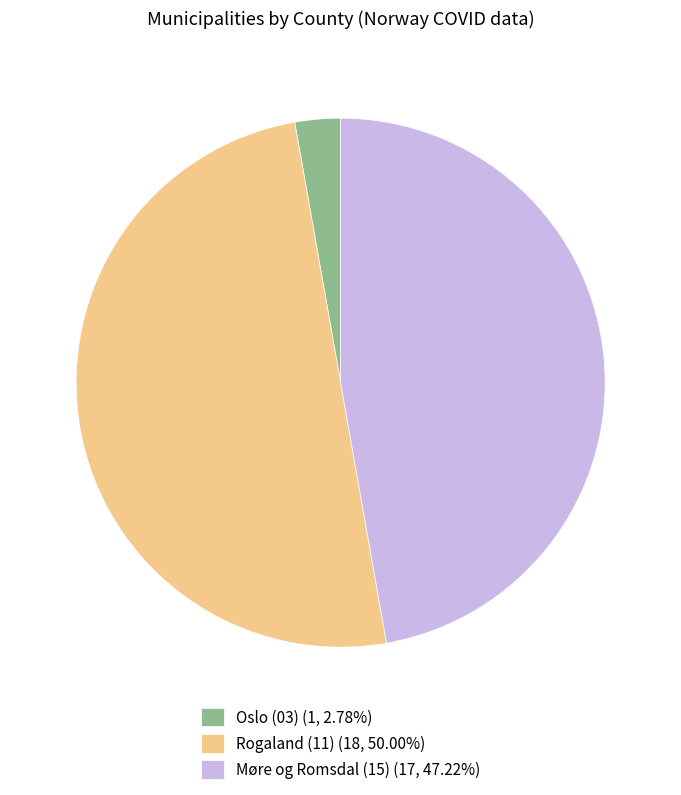

Is it true that Rogaland (11) is 50% of the pie?

True